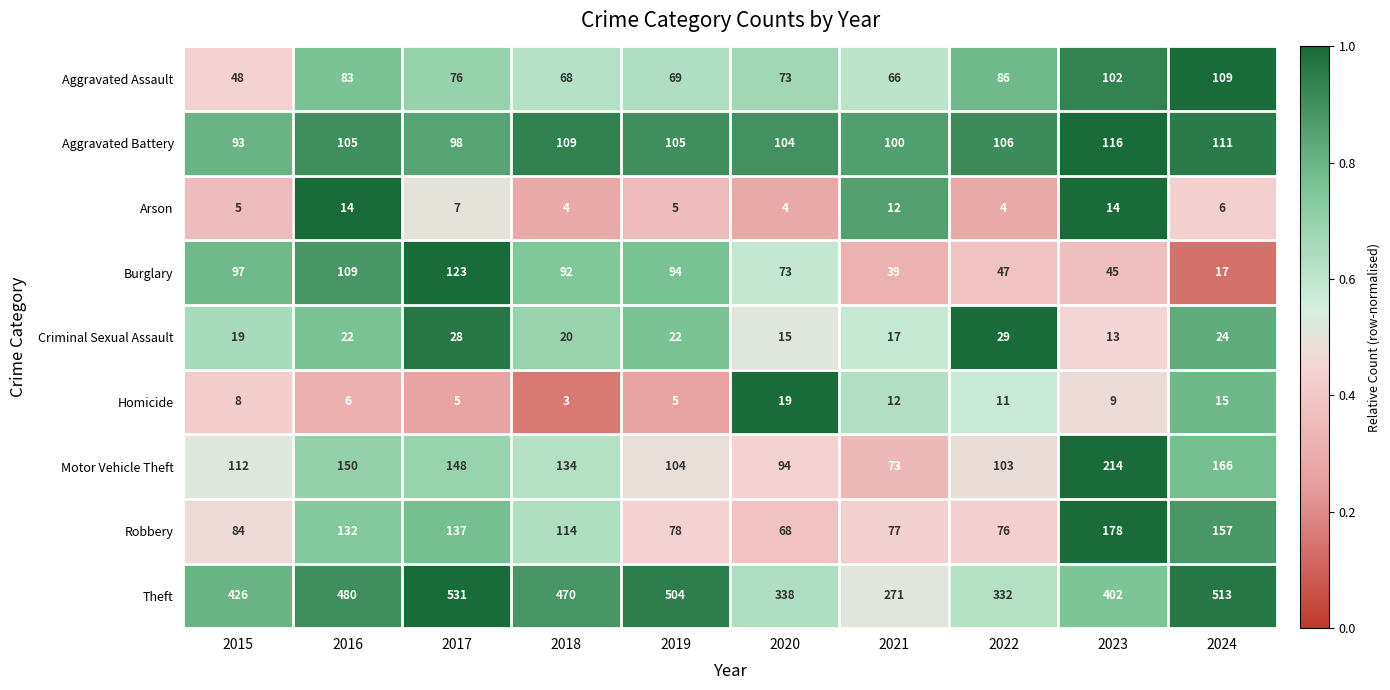

List the series in order of their peak value, lowest first.

Arson, Homicide, Criminal Sexual Assault, Aggravated Assault, Aggravated Battery, Burglary, Robbery, Motor Vehicle Theft, Theft